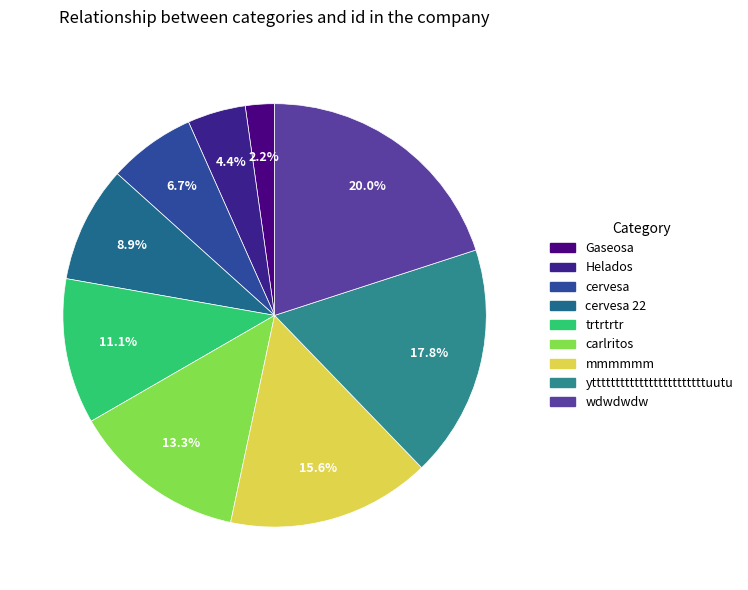

What is the smallest slice in the pie chart?

Gaseosa